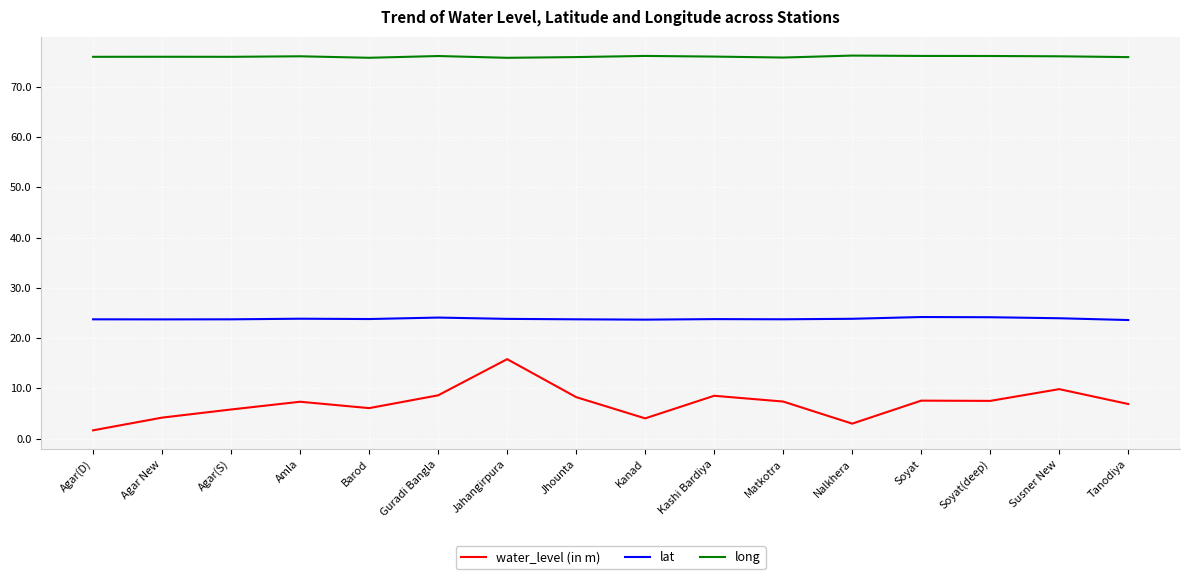

Does the chart have visible grid lines?

Yes